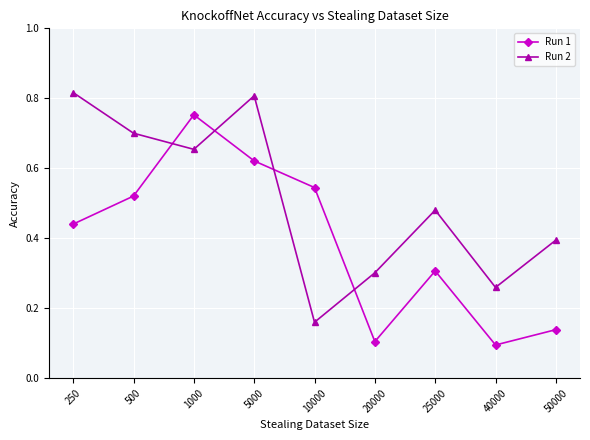

Rank the categories by Run 2 value from highest to lowest.

250, 5000, 500, 1000, 25000, 50000, 20000, 40000, 10000